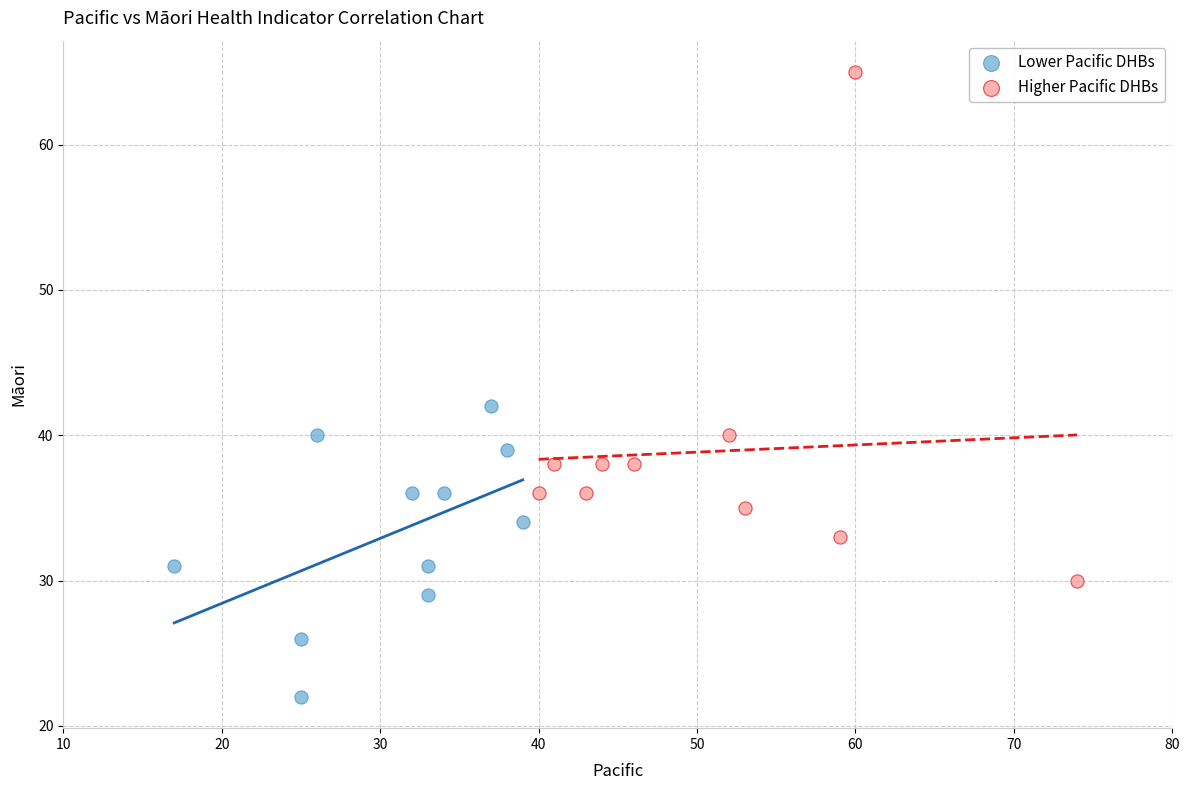

Which series has the widest spread of Y values?

Higher Pacific DHBs